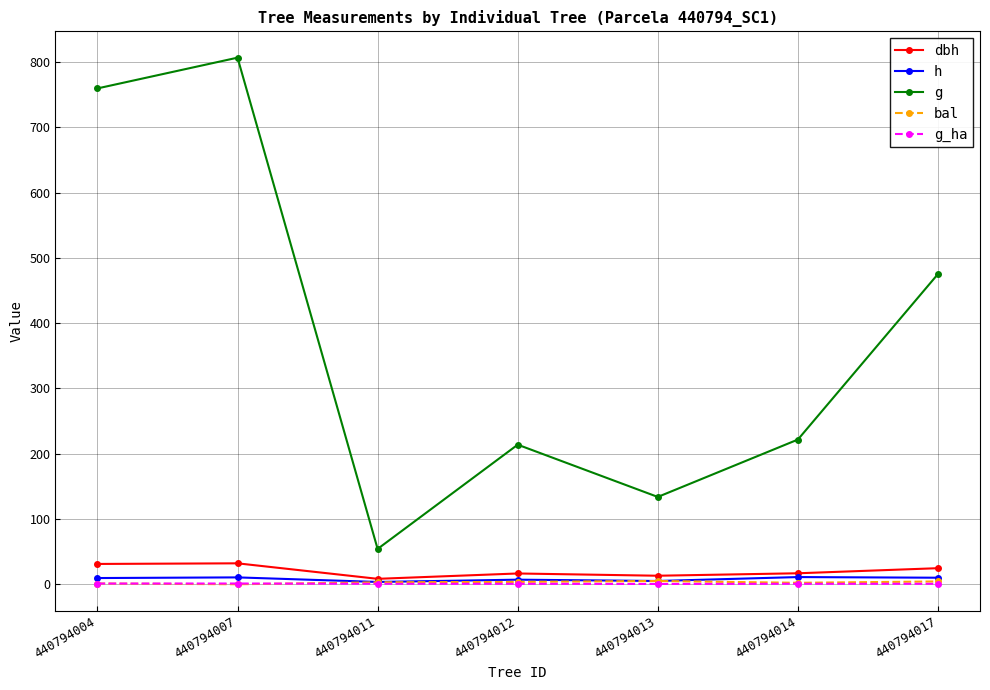

What is the spread (max minus min) of values at 440794017?

474.6